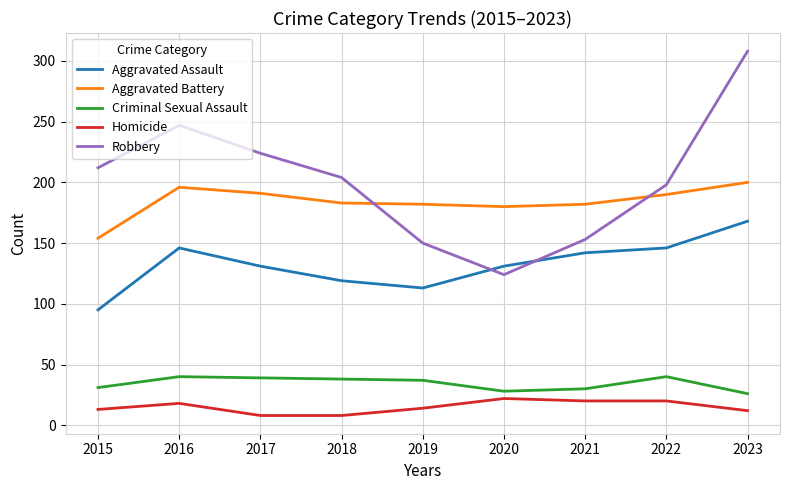

What is the approximate value of Robbery at 2019?

150